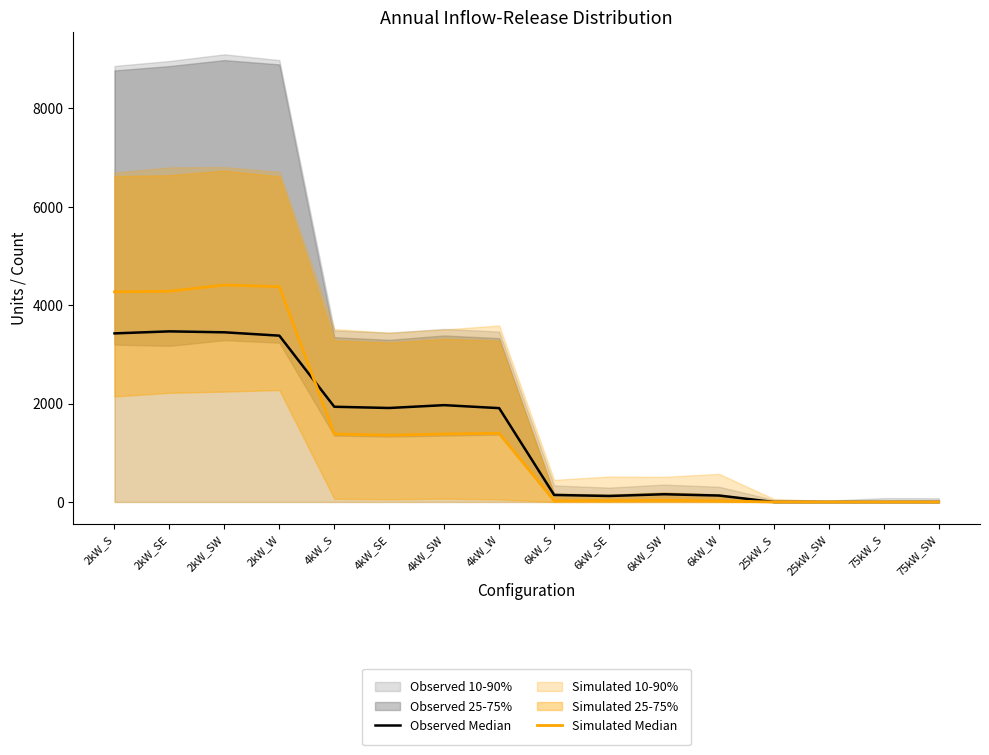

Where is the first local maximum for Observed Median?

2kW_SE